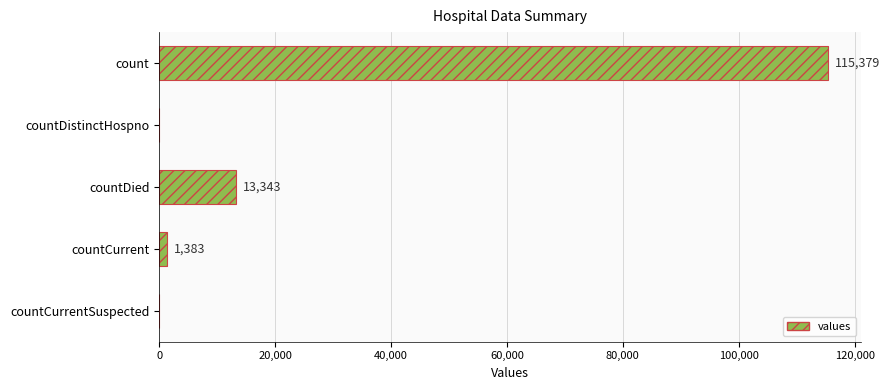

What is the sum of all values?

130105